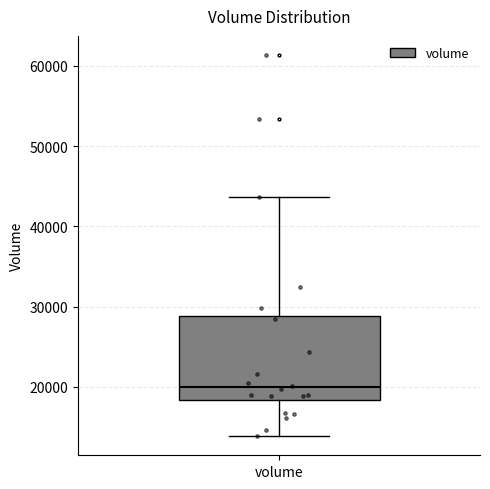

Transcribe this box plot: give where the median line is, the range the box spans, and where the two whiskers end, as read against the y-axis. The values are not printed on the chart, so give them approximately, as read against the axis.

median 20000, box 18000 to 29000, whiskers 14000 to 44000